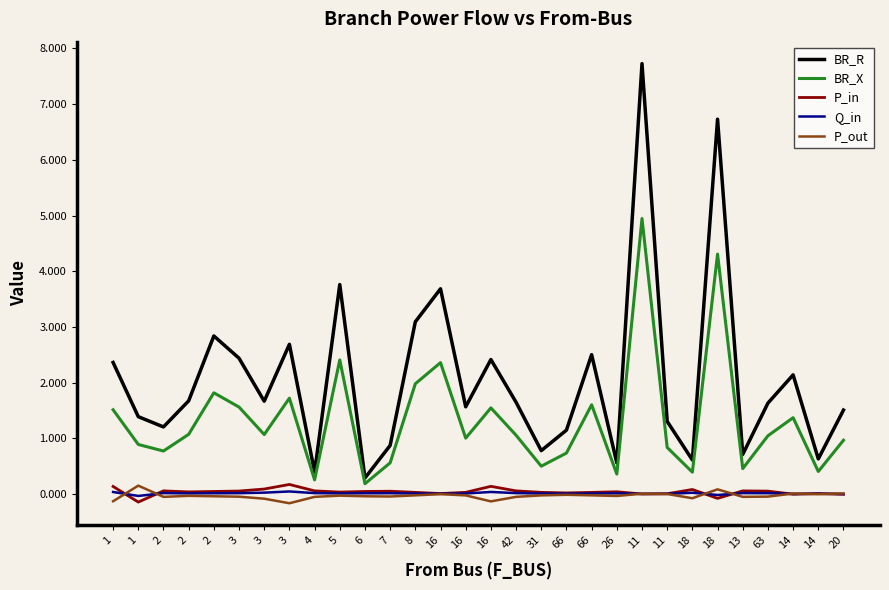

True or false: BR_R and BR_X cross at least once.

False